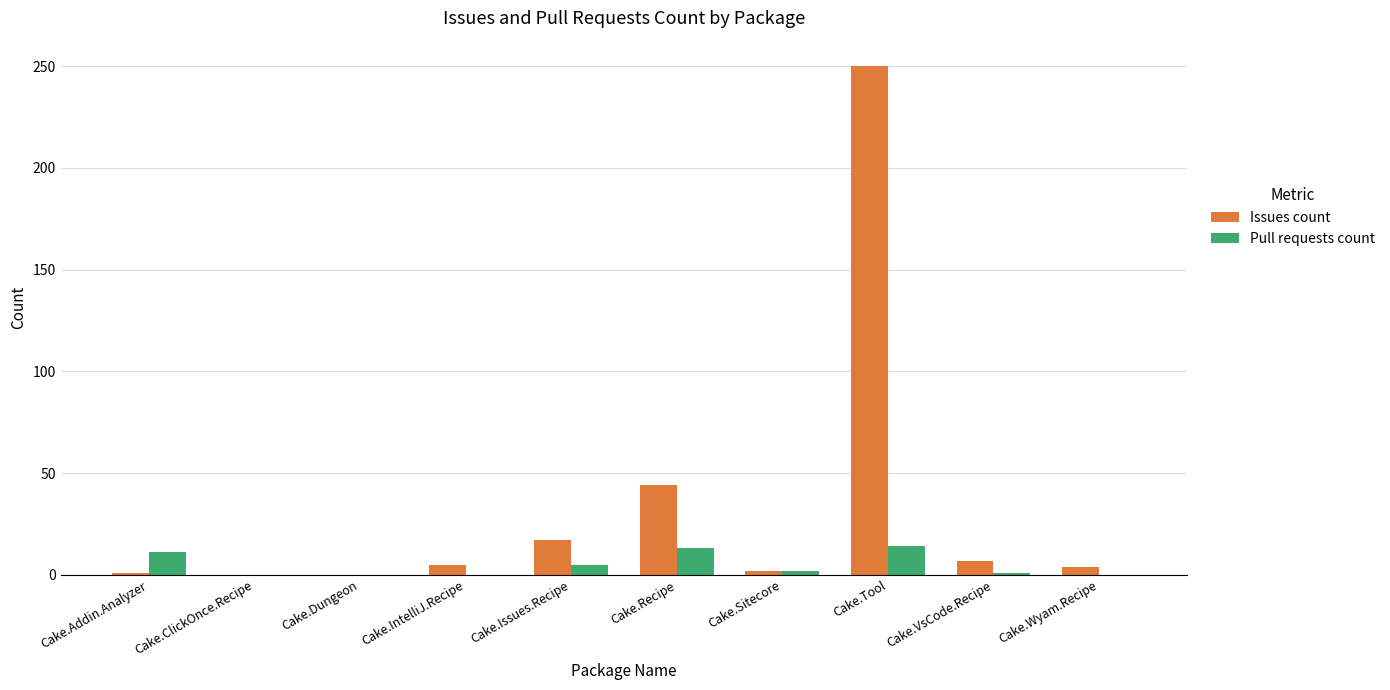

Are the bars grouped side by side (vs. stacked)?

Yes